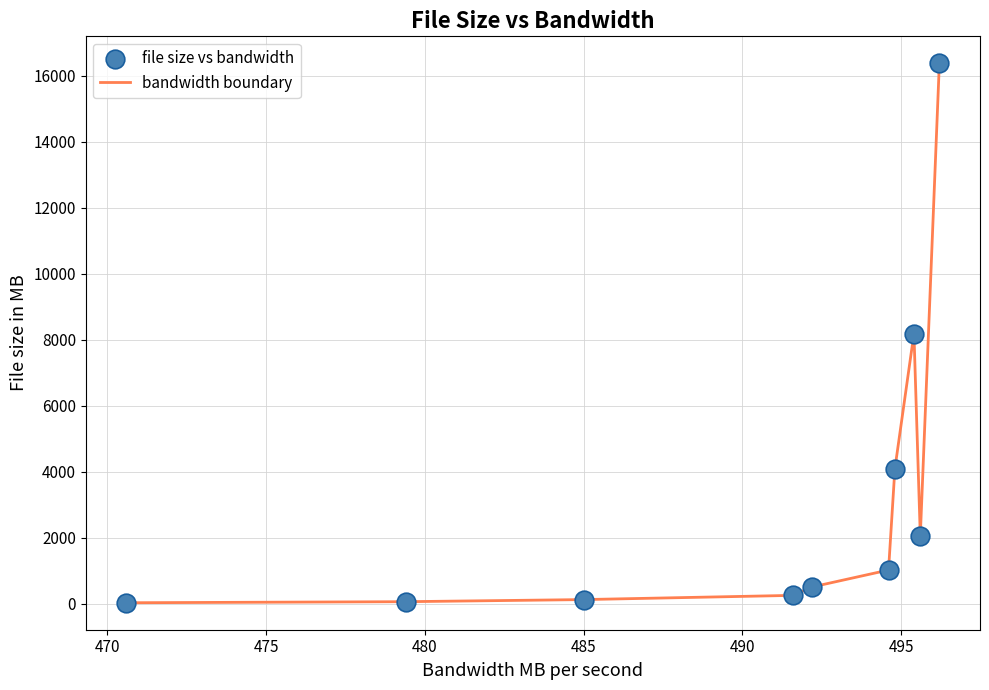

What is the greatest value displayed?

16384